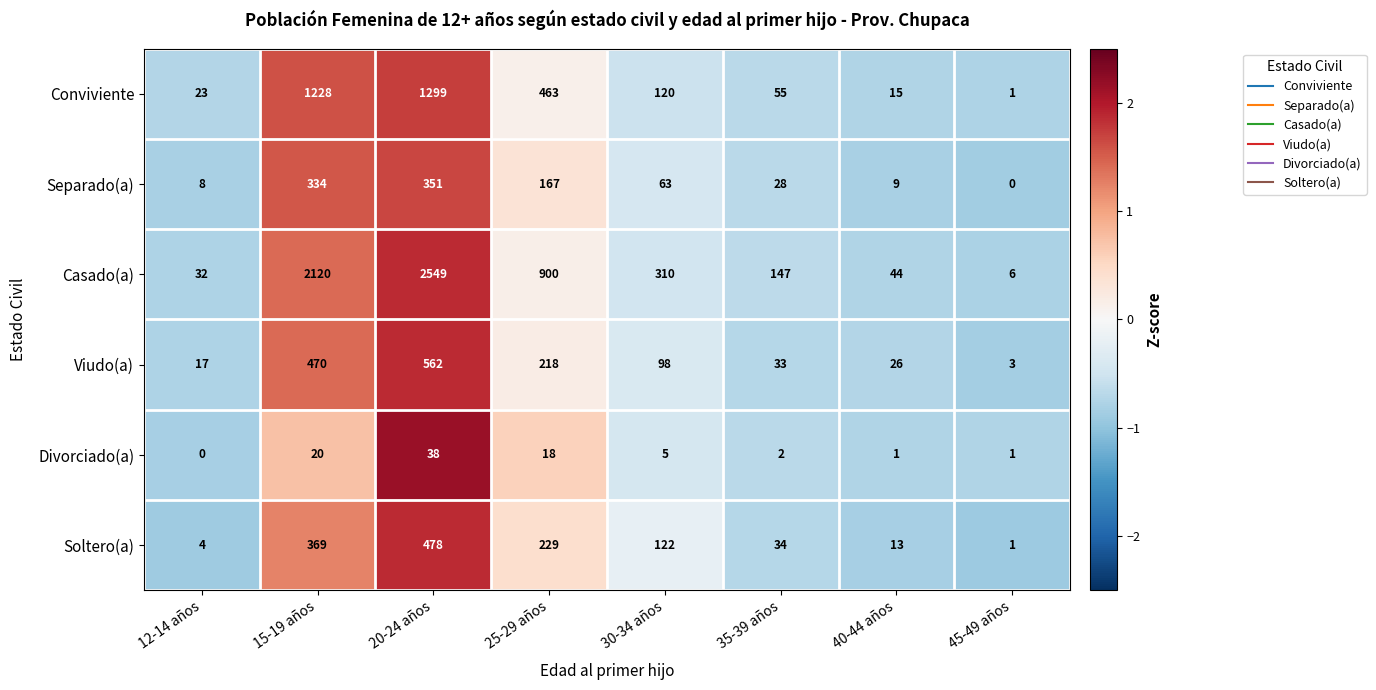

At which category is the sum across all series the highest?

20-24 años